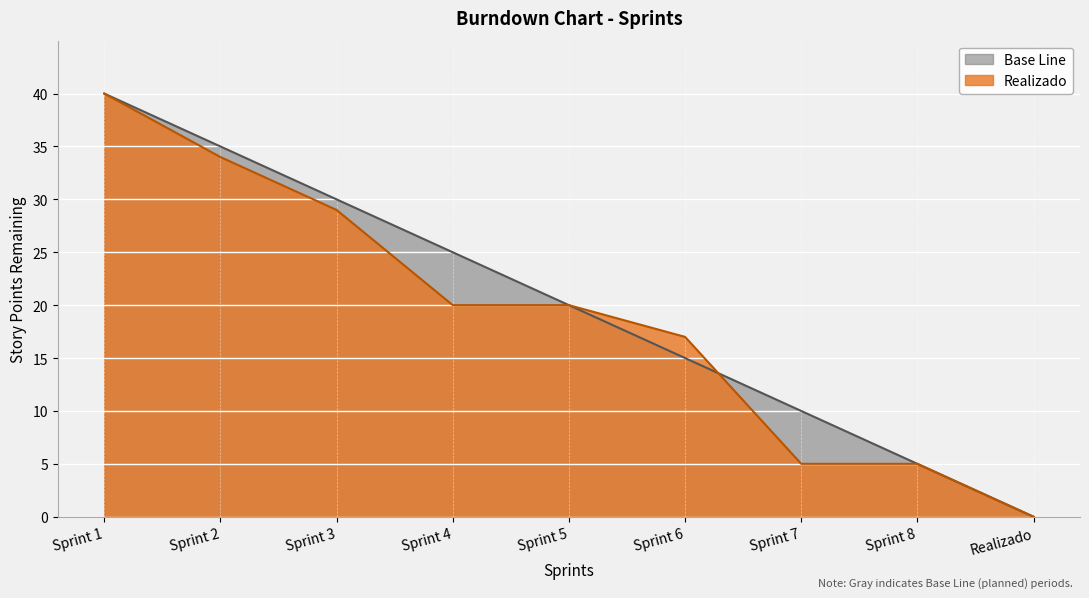

What is the sum of all Realizado values?

170